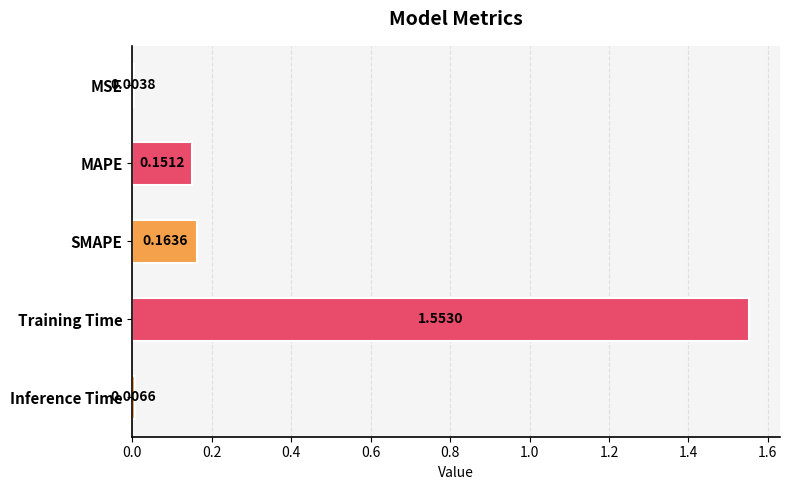

Are the bars grouped side by side (vs. stacked)?

No